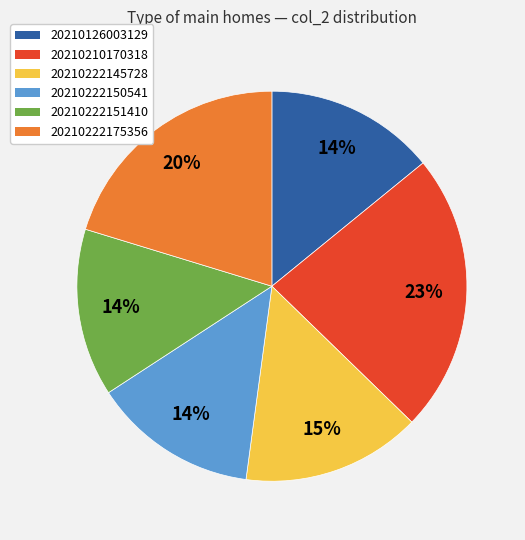

Approximately how many times larger is the value at 20210222150541 compared to 20210222175356?

0.7